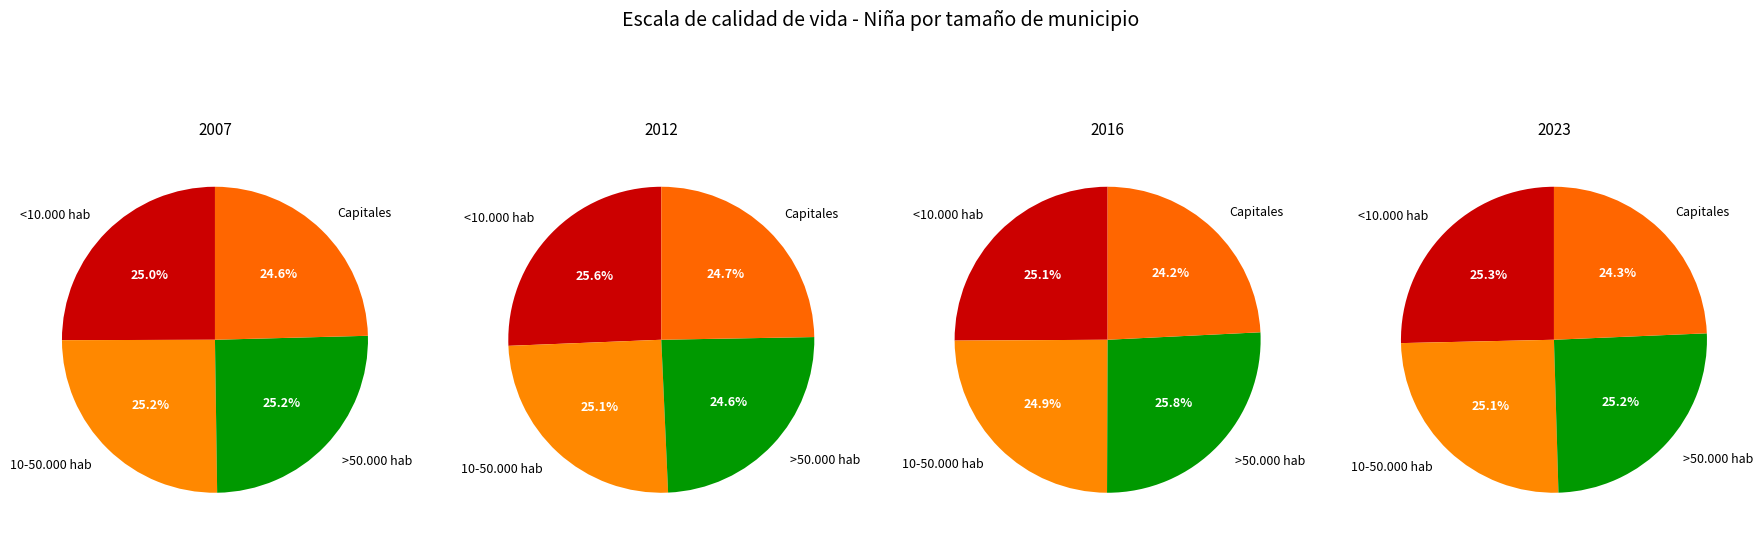

Does <10.000 hab account for over 50% of the chart?

No